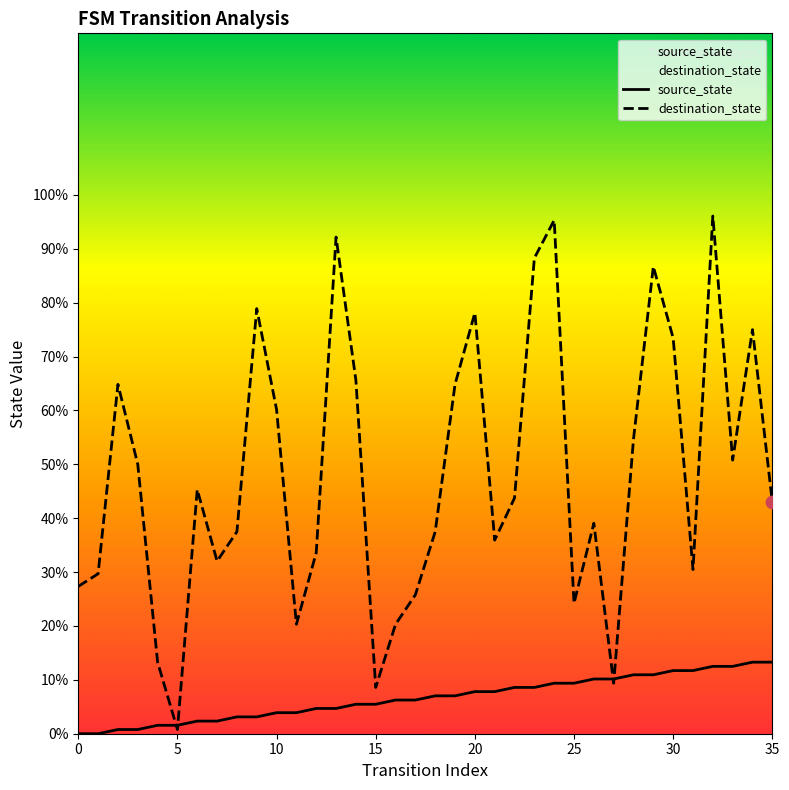

Which series contains the highest Y value?

destination_state